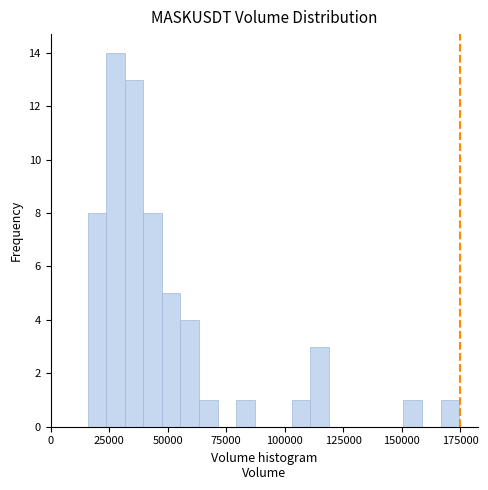

Read against the x-axis, roughly where is the centre of the tallest bar?

30000